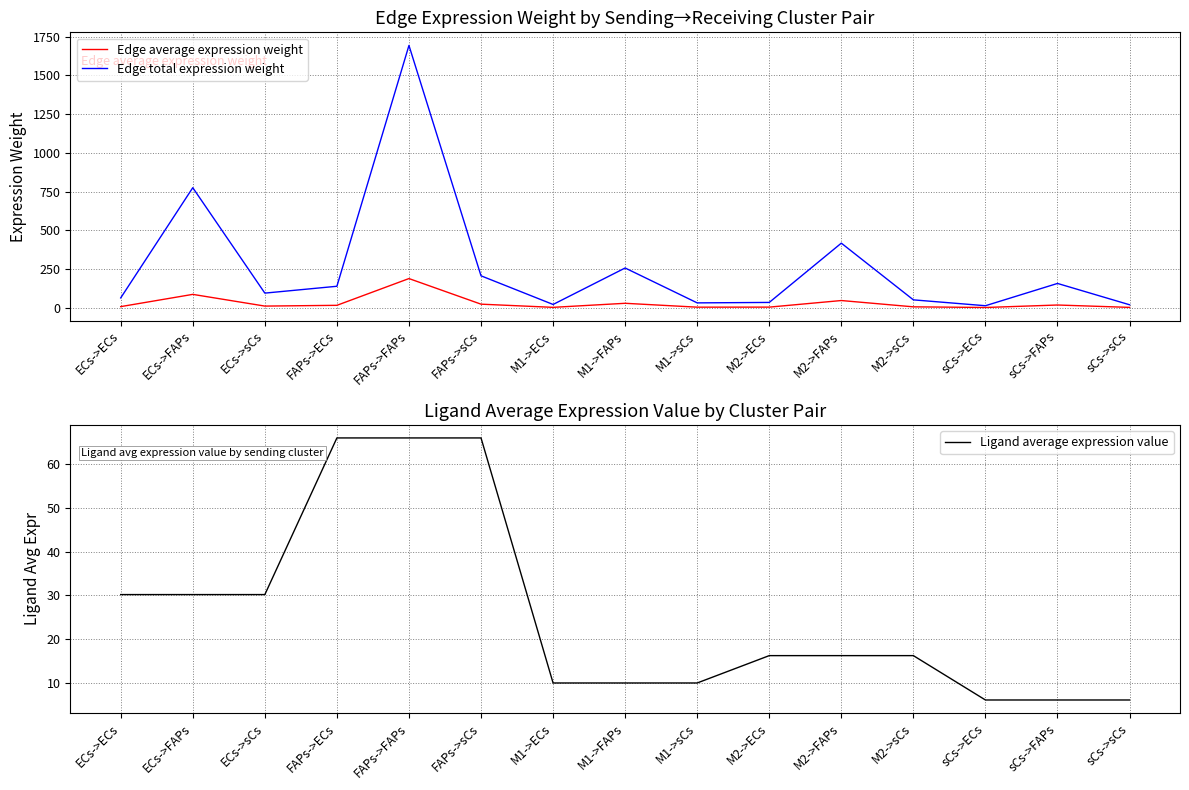

Which series has the widest spread of values?

Edge total expression weight